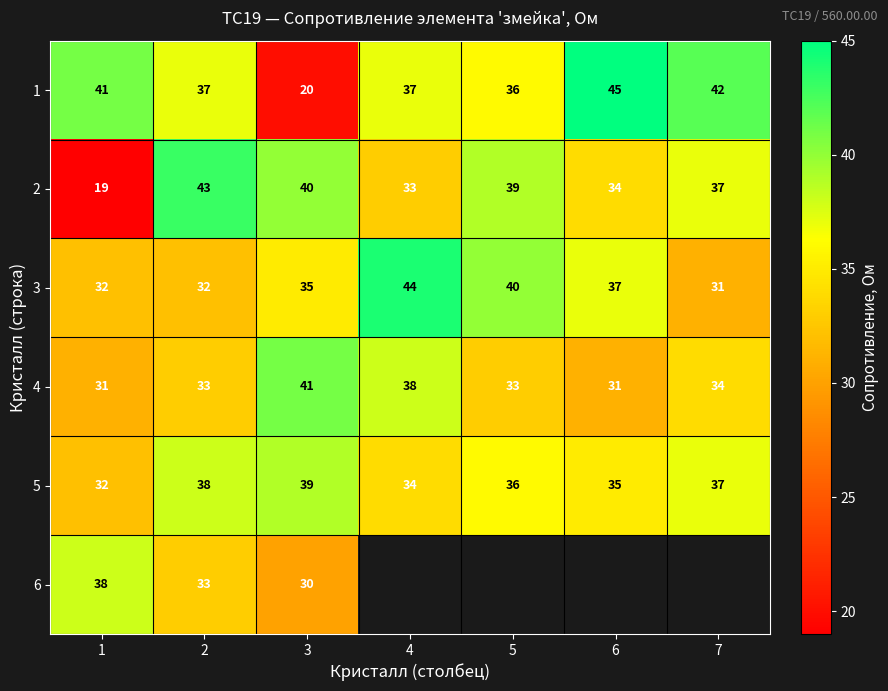

At 3, list the series in order from smallest to largest.

1, 6, 3, 5, 2, 4